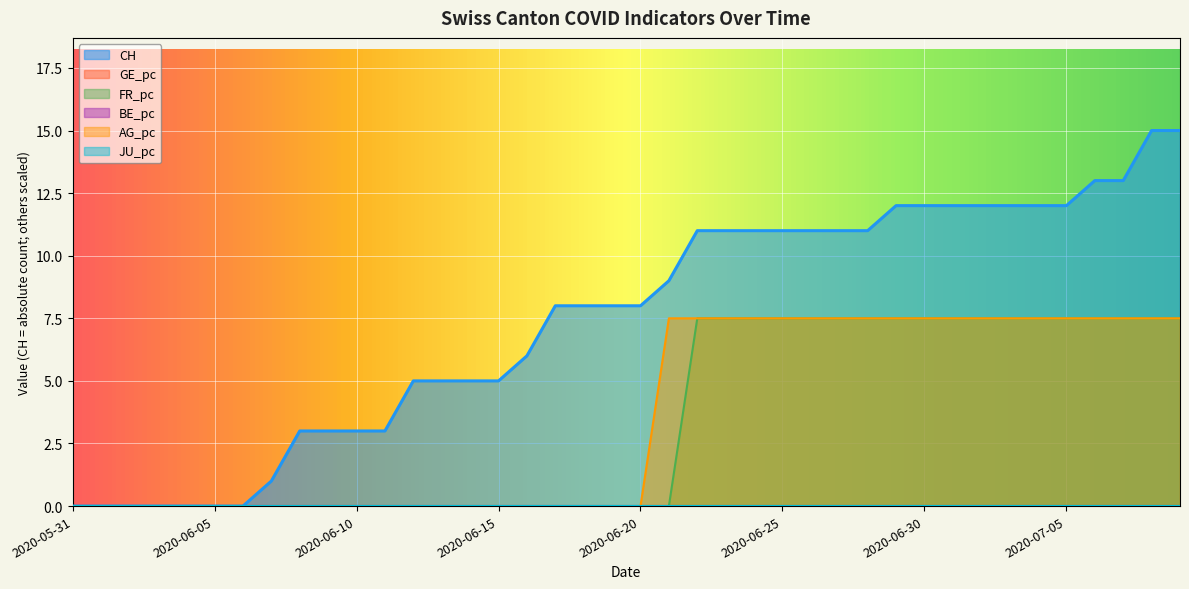

Where does the CH series first go above 8?

2020-06-21